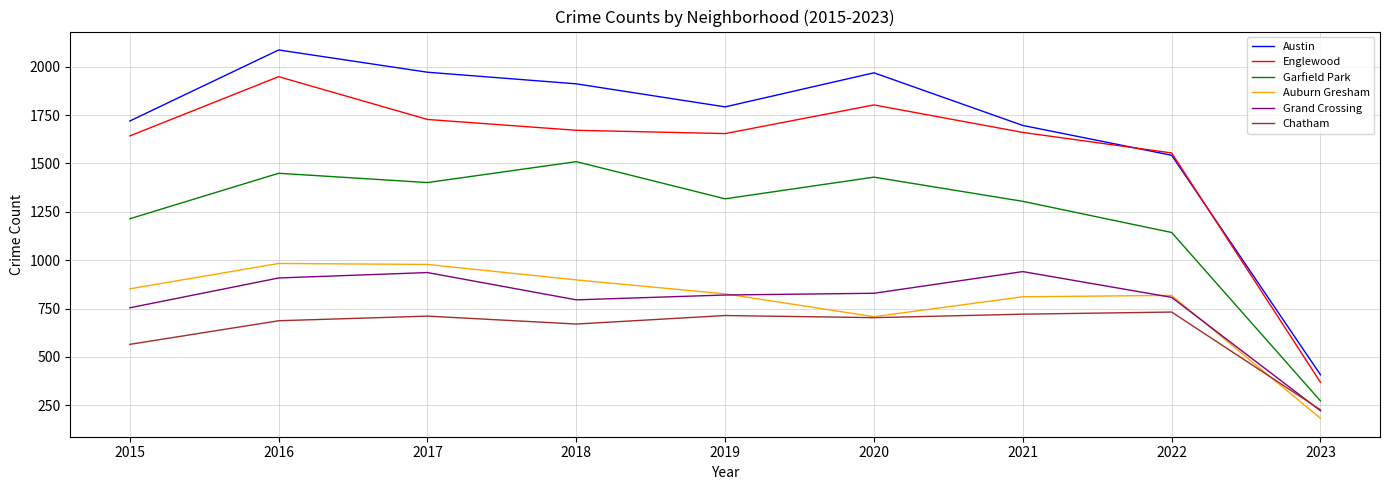

The value of Garfield Park at 2015 is 1214. True or false?

True